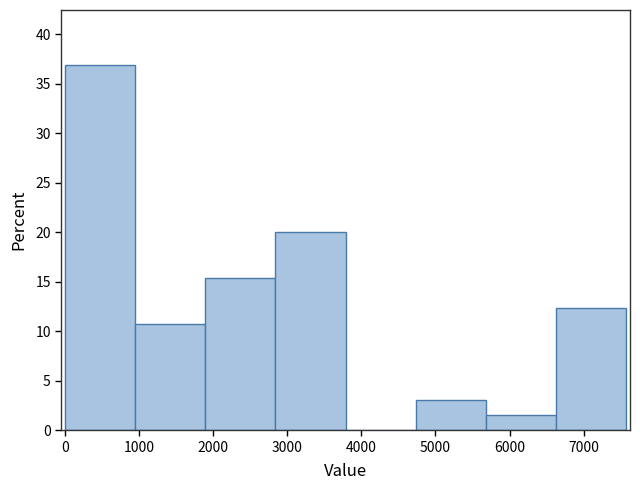

Reading left to right, transcribe this chart: for each bar, give the range it covers on the x-axis and its height. Neither the bar edges nor the heights are printed on the chart, so give them approximately, as read against the axes.

0 to 900: 37.0
900 to 1900: 11.0
1900 to 2800: 15.5
2800 to 3800: 20.0
3800 to 4700: 0
4700 to 5700: 3.0
5700 to 6600: 1.5
6600 to 7600: 12.5